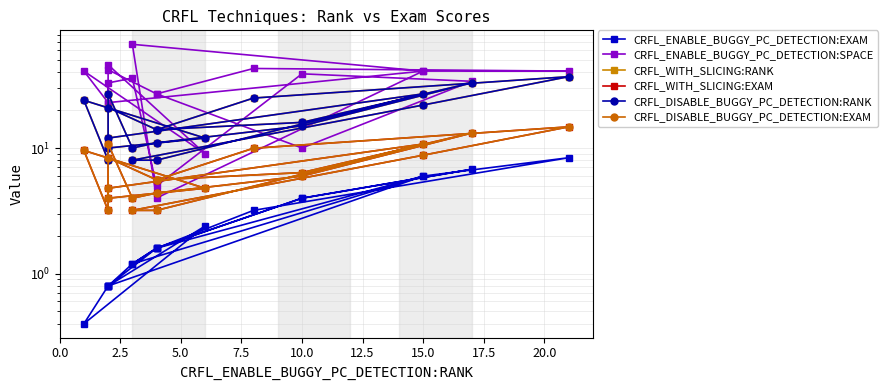

What is the highest value of the CRFL_DISABLE_BUGGY_PC_DETECTION:RANK series?

37.0